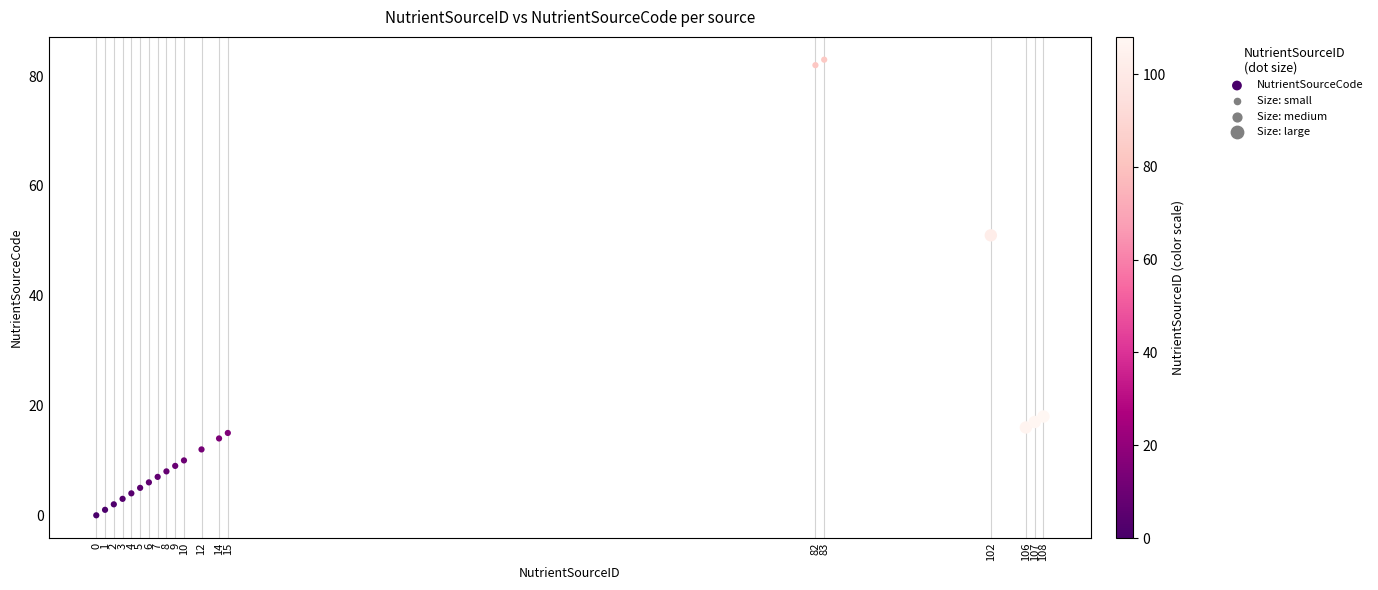

What is the range of X values (max minus min)?

108